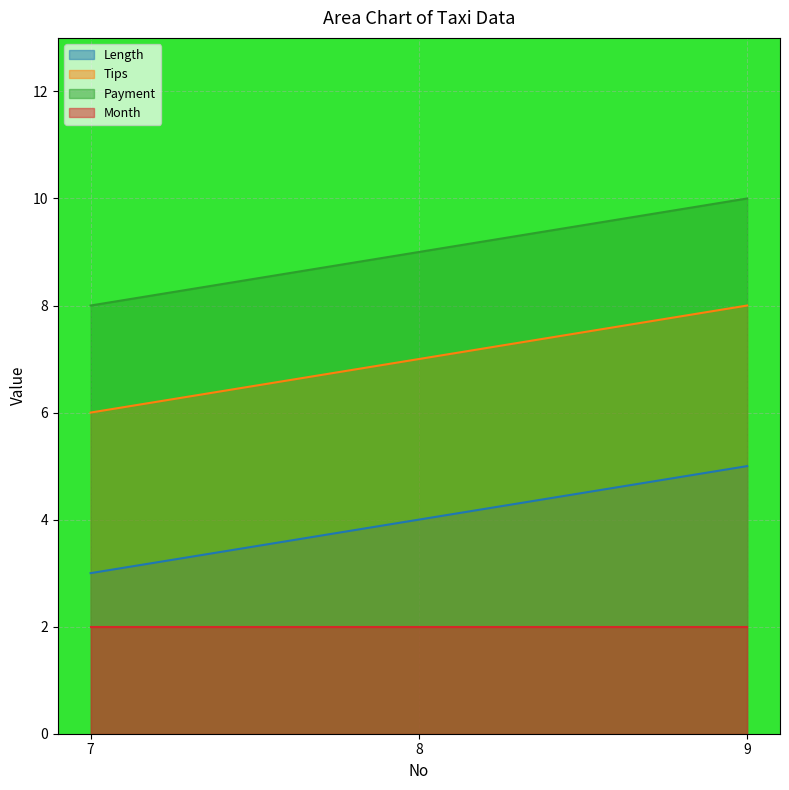

The Payment series shows 8 at 7. True or false?

True